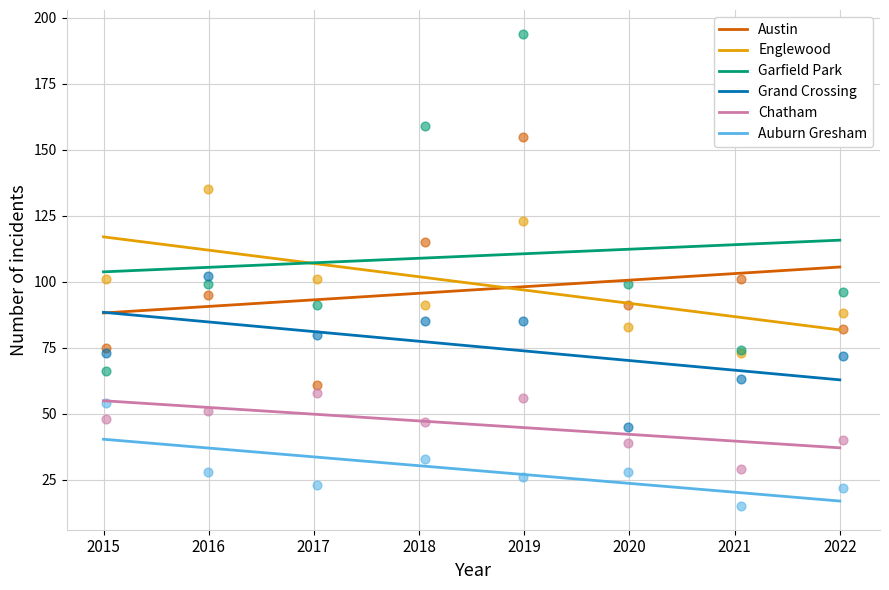

At which category is the sum across all series the highest?

2015